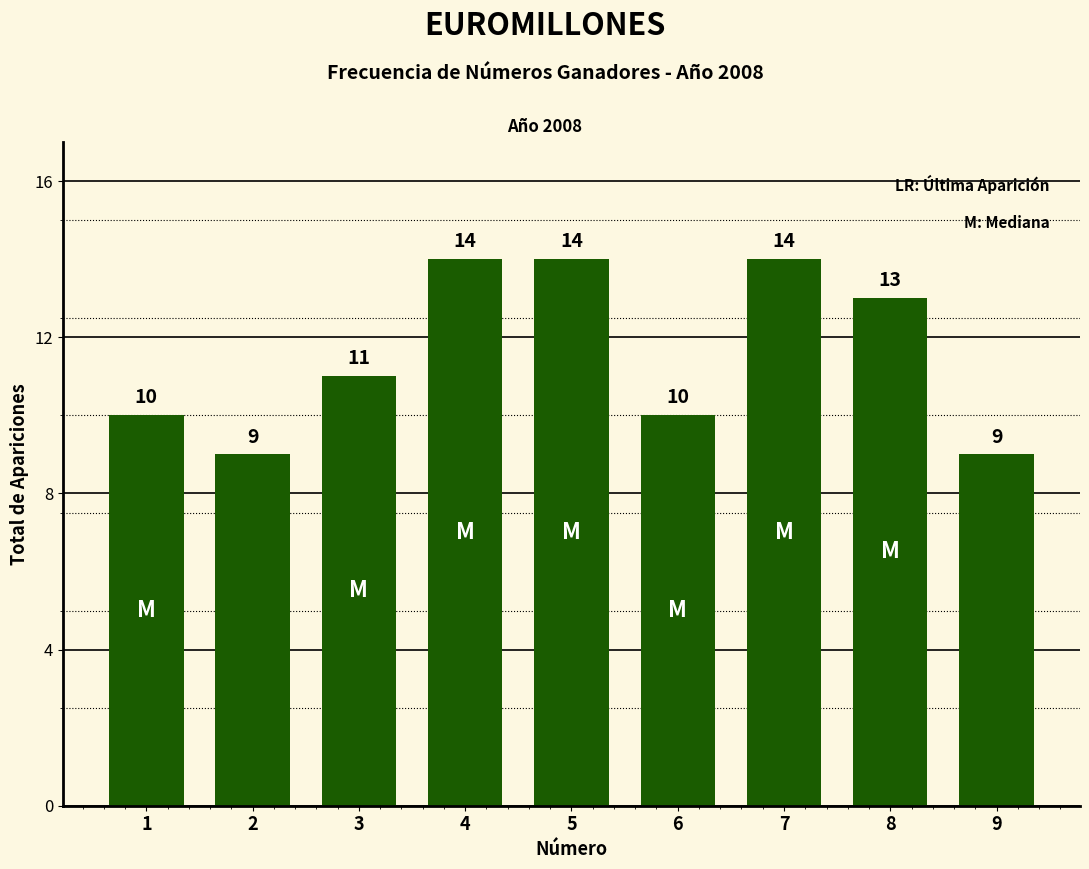

Are the bars horizontal?

No